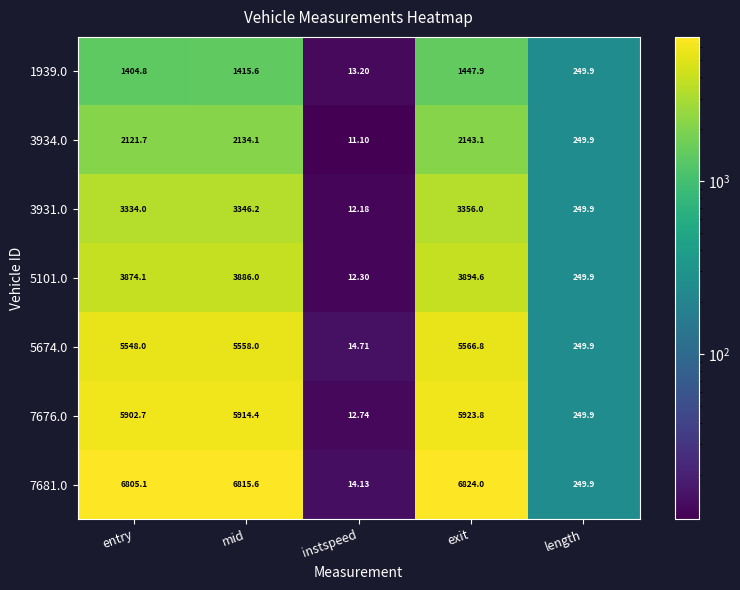

Where does the 7676.0 series first go above 5902?

entry